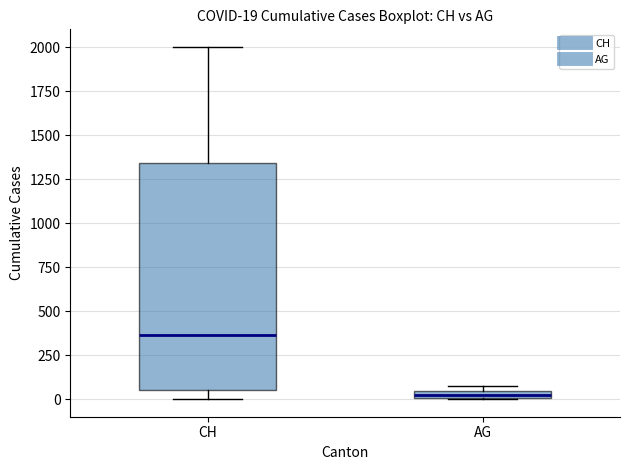

Which box has the highest median line?

CH